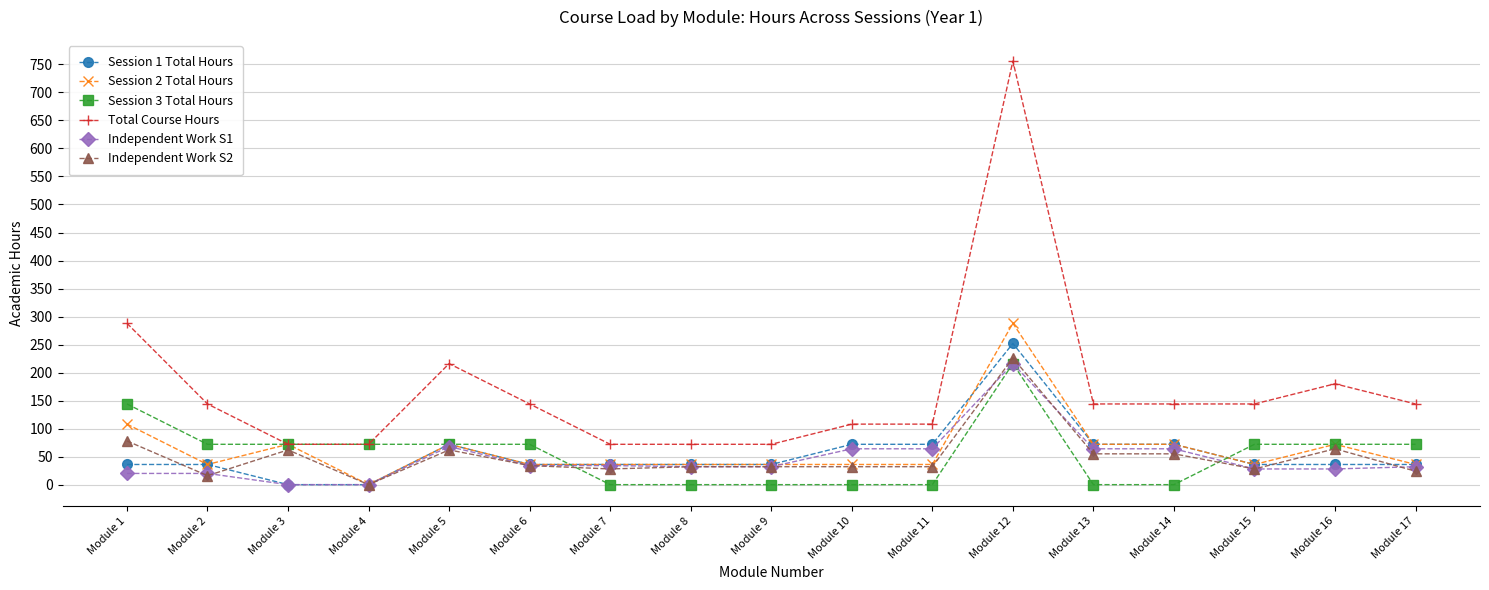

What is the value of the Total Course Hours point at the 9th from the left?

72